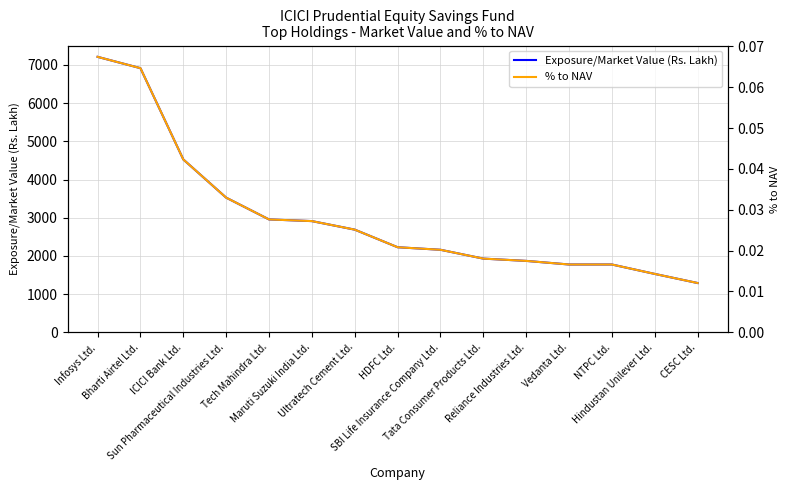

Reading left to right, transcribe all the data shown in this chart.

Exposure/Market Value (Rs. Lakh): 7211.8	6915.3	4525.6	3525.4	2955.3	2911.4	2687.9	2227.5	2160.7	1929.5	1869.6	1775.4	1775.3	1528.6	1290.3
% to NAV: 0.1	0.1	0.0	0.0	0.0	0.0	0.0	0.0	0.0	0.0	0.0	0.0	0.0	0.0	0.0